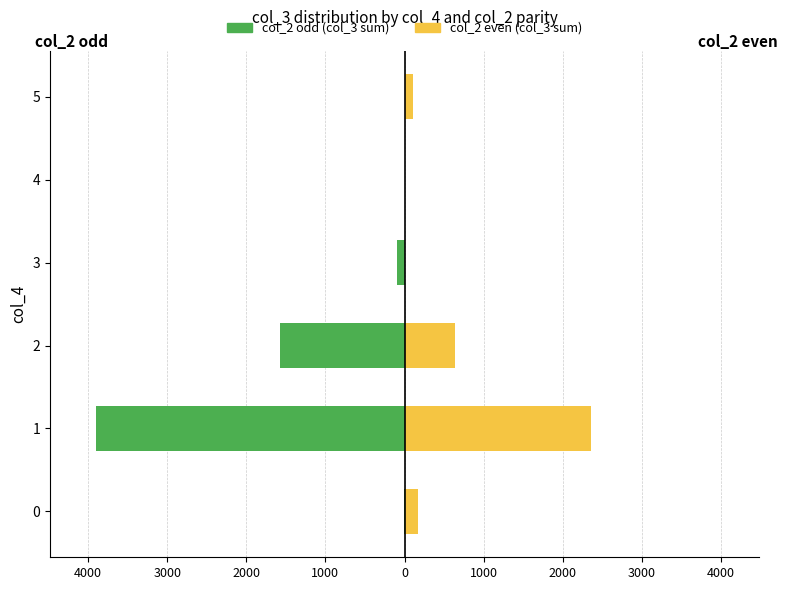

How many categories are shown in the chart?

6